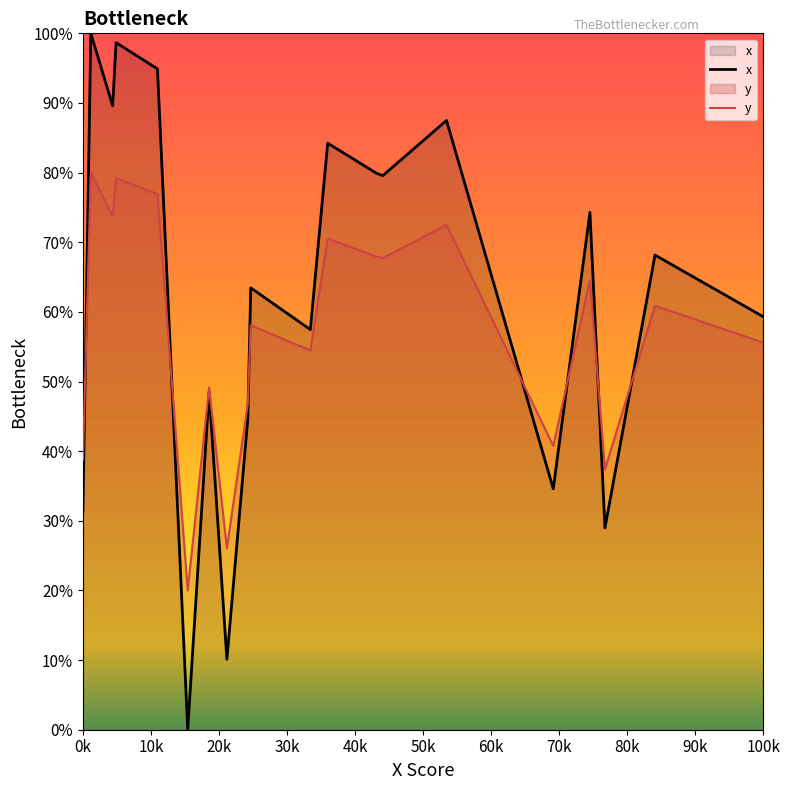

Which series has the largest total across all categories?

x